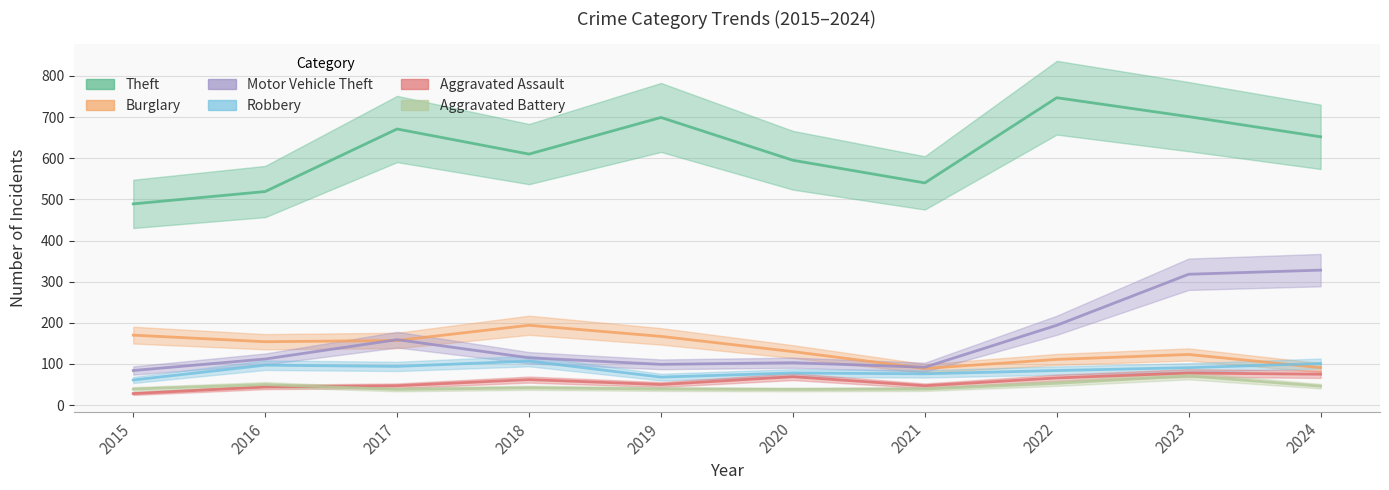

What is the sum of the Burglary values at 2015 and 2020?

300